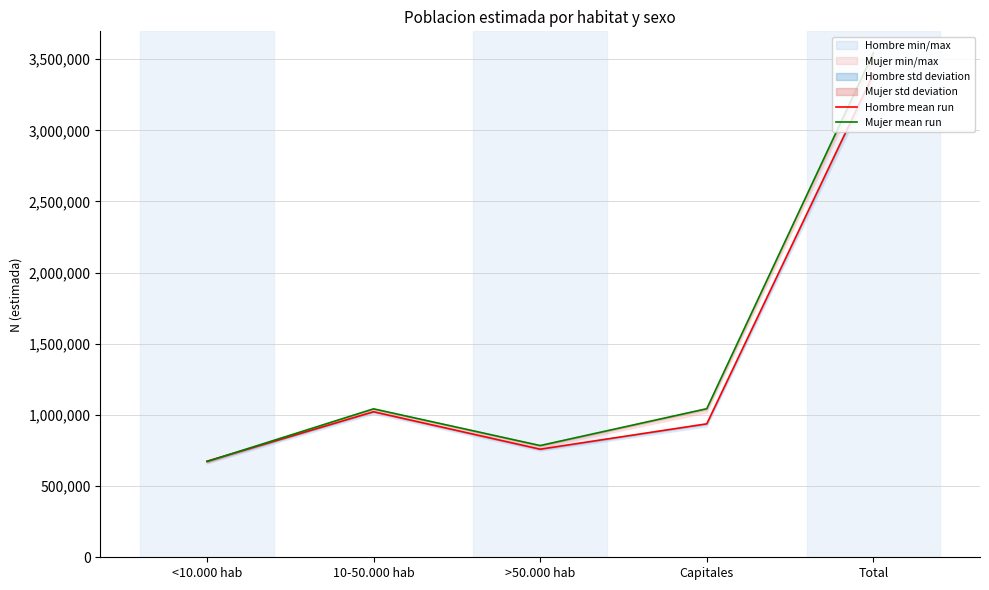

What is the value of the Mujer mean run point at the 5th from the left?

3544542